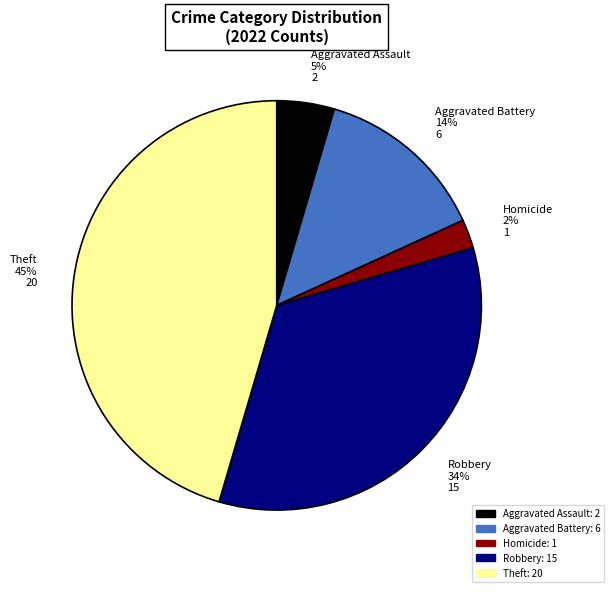

How many slices are in this pie chart?

5